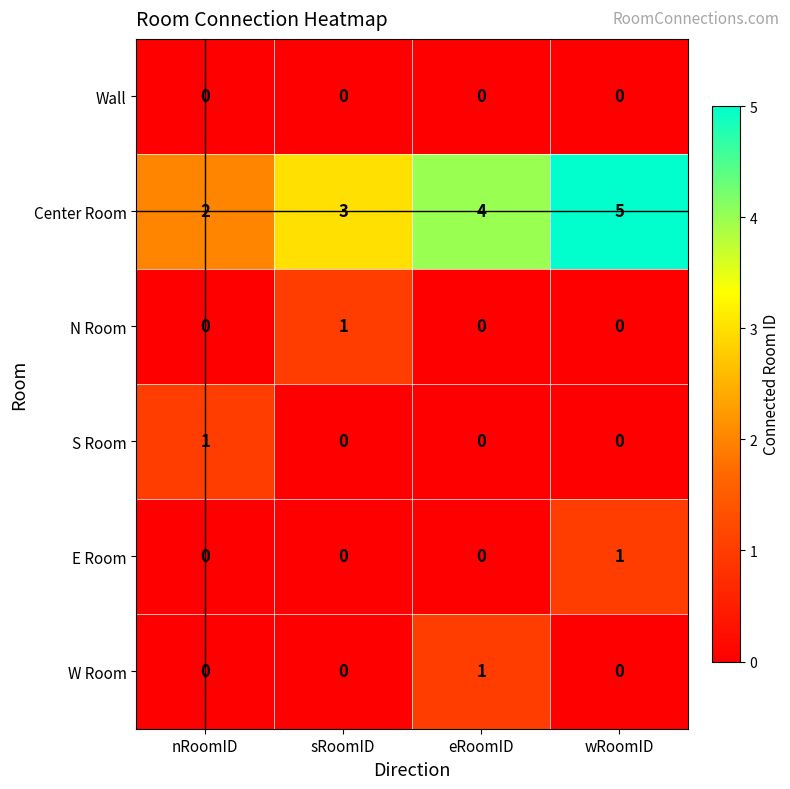

Count the S Room values in the range 0 to 1.

4